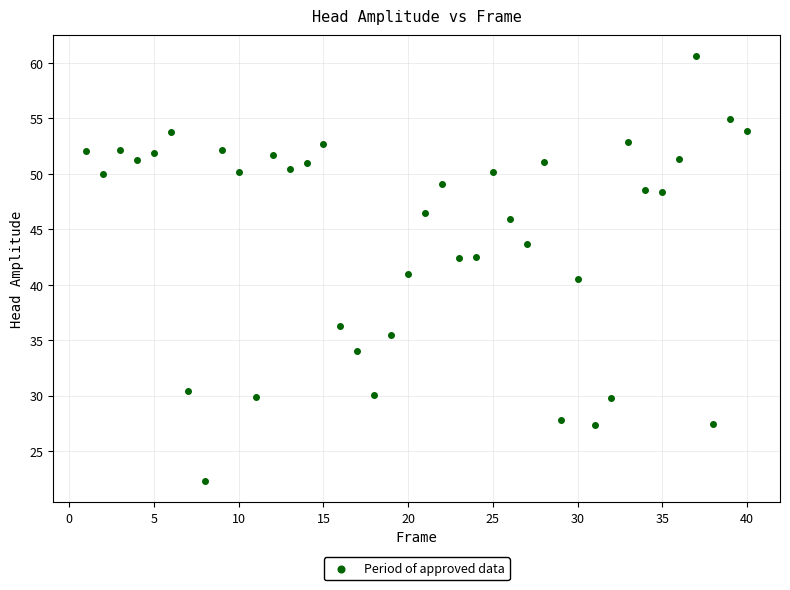

What is the range of X values (max minus min)?

39.0